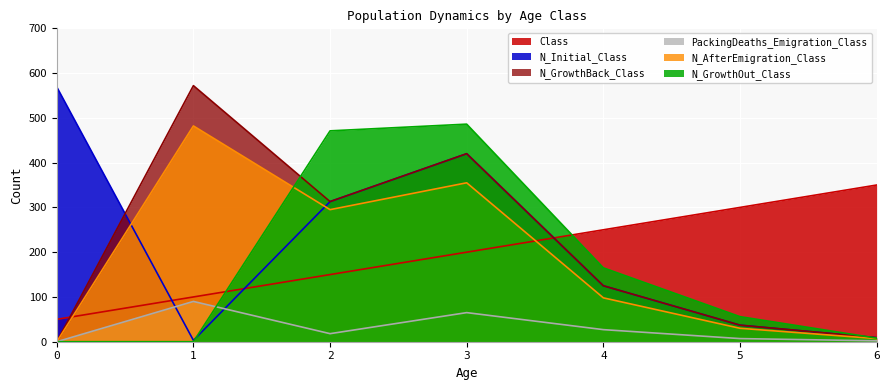

Read the N_AfterEmigration_Class value at 1.

482